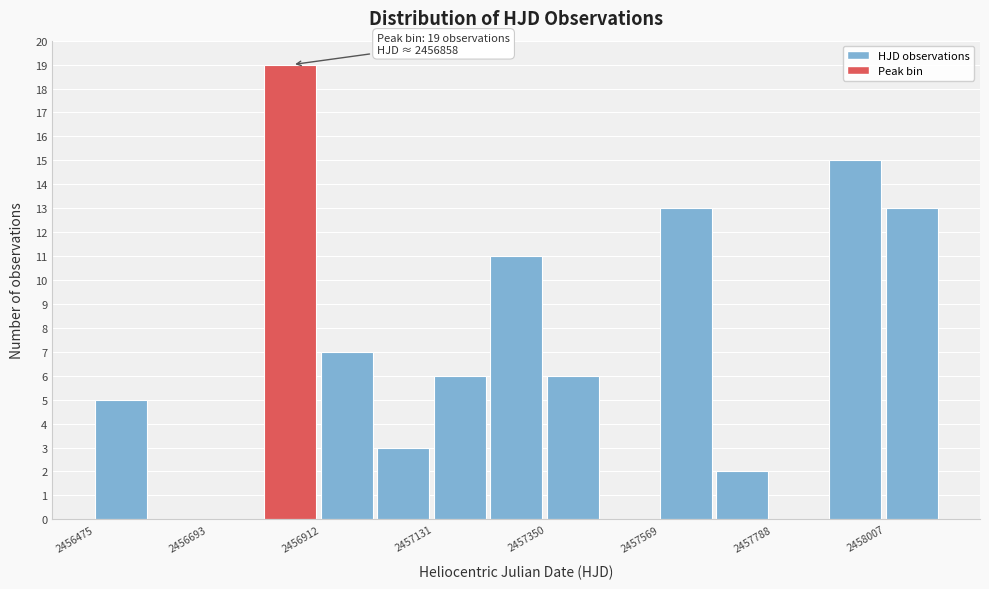

Read against the x-axis, roughly where is the centre of the tallest bar?

2456850